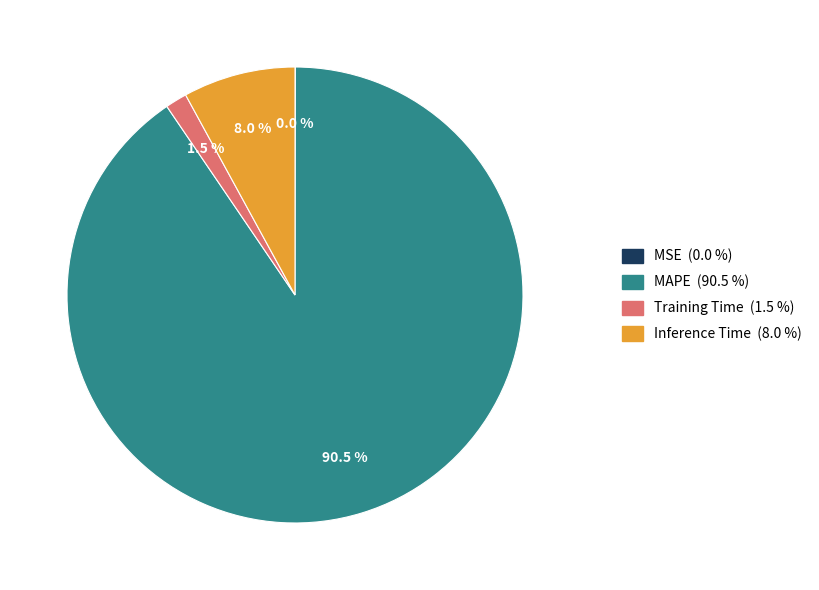

Which category has the biggest portion of the pie?

MAPE